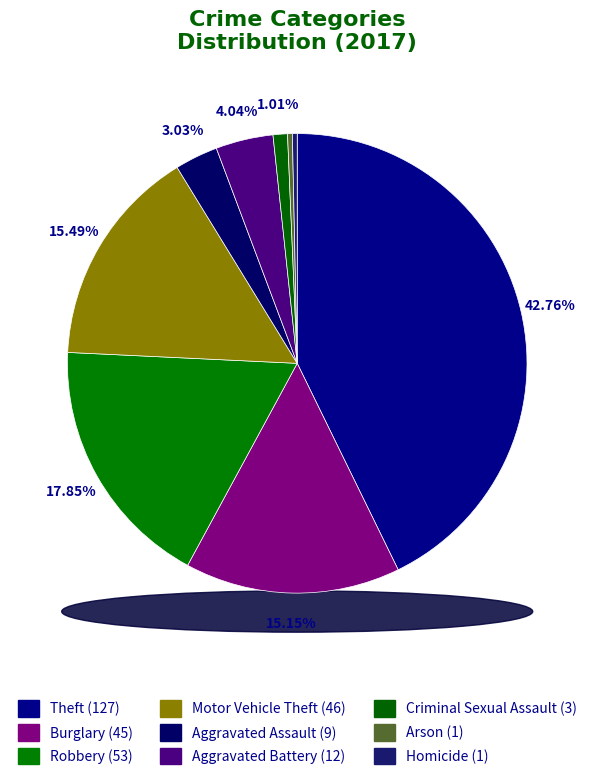

Count the number of slices in the pie.

9